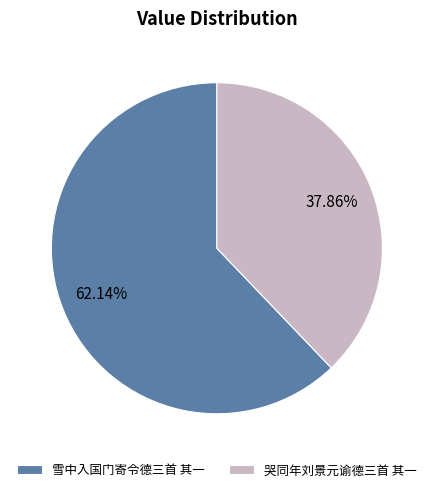

Approximately how many times larger is the value at 哭同年刘景元谕德三首 其一 compared to 雪中入国门寄令德三首 其一?

0.6